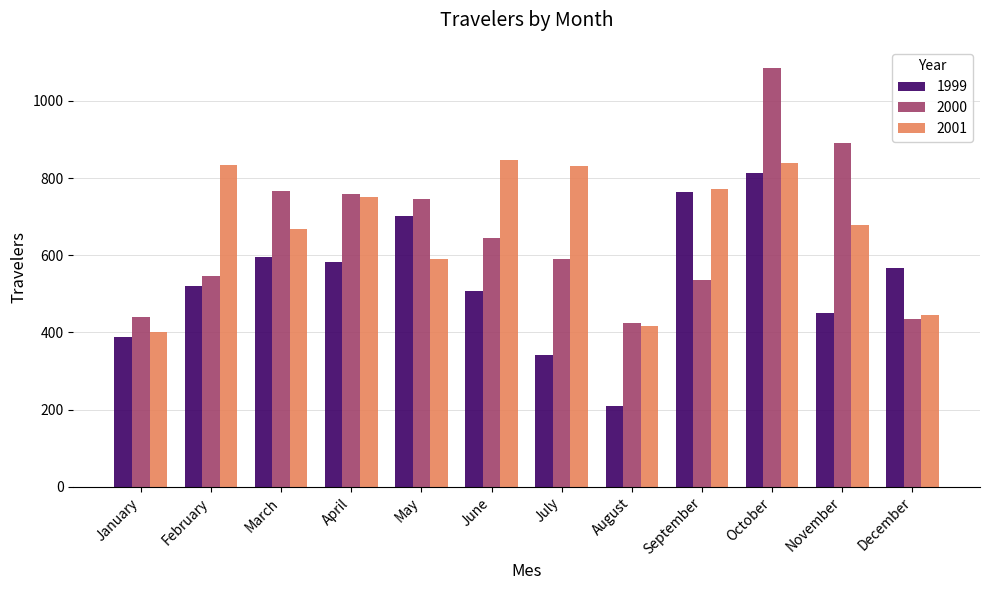

How many data points does each series have?

12